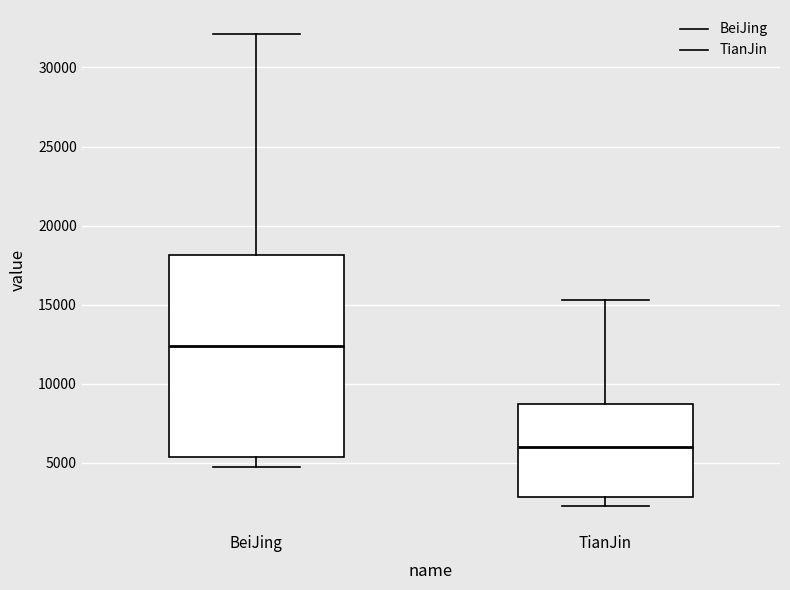

Comparing the boxes themselves (not the whiskers), which one is the tallest?

BeiJing